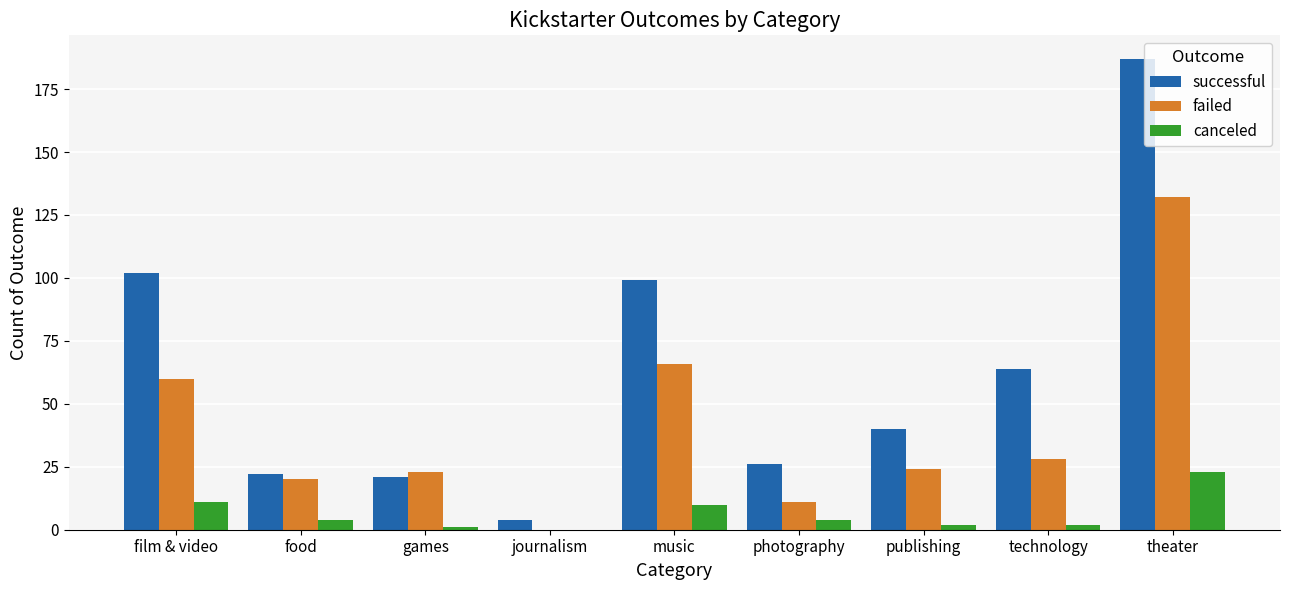

Between film & video and theater, which series saw the biggest shift?

successful